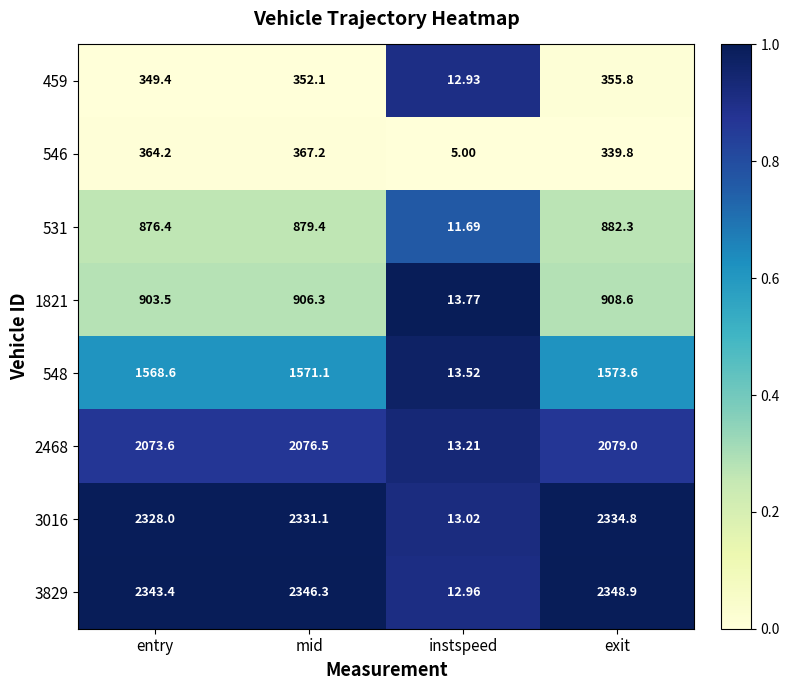

Is the value of 3016 at exit greater than the value of 3829 at instspeed?

Yes